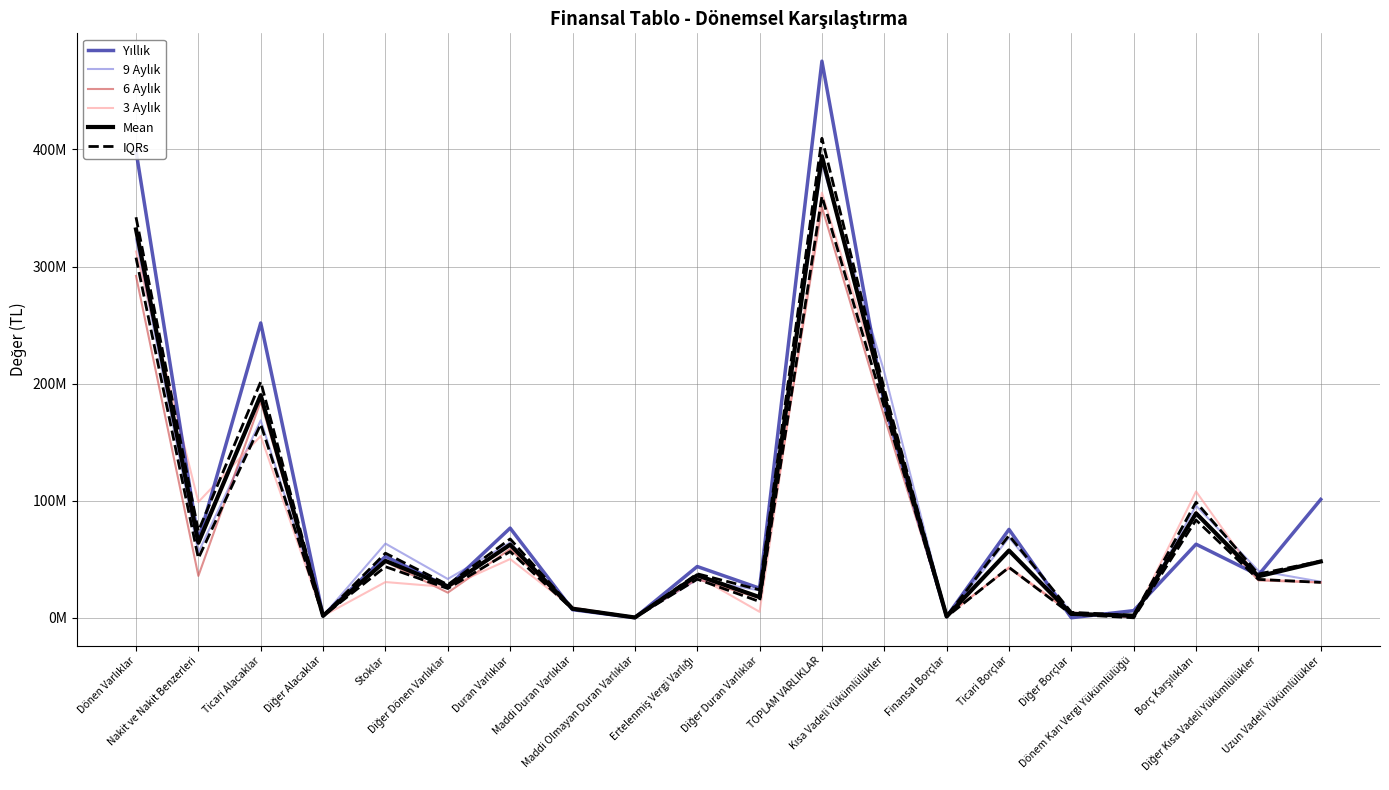

How many times do 9 Aylık and 6 Aylık cross each other?

8